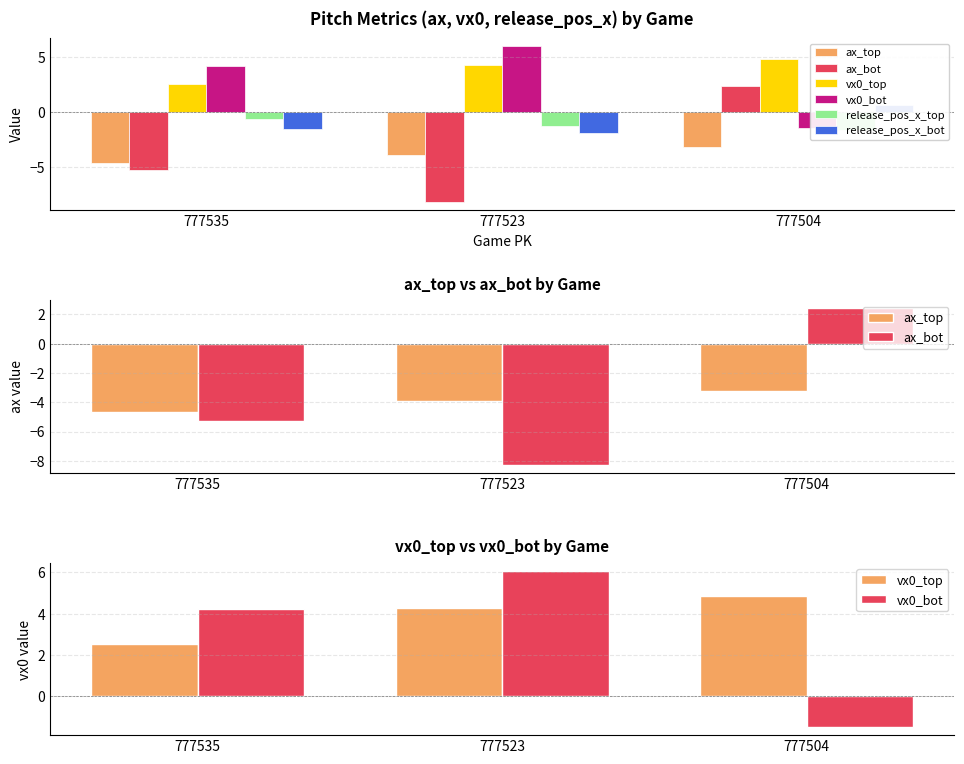

At 777504, list the series in order from smallest to largest.

ax_top, release_pos_x_top, vx0_bot, release_pos_x_bot, ax_bot, vx0_top